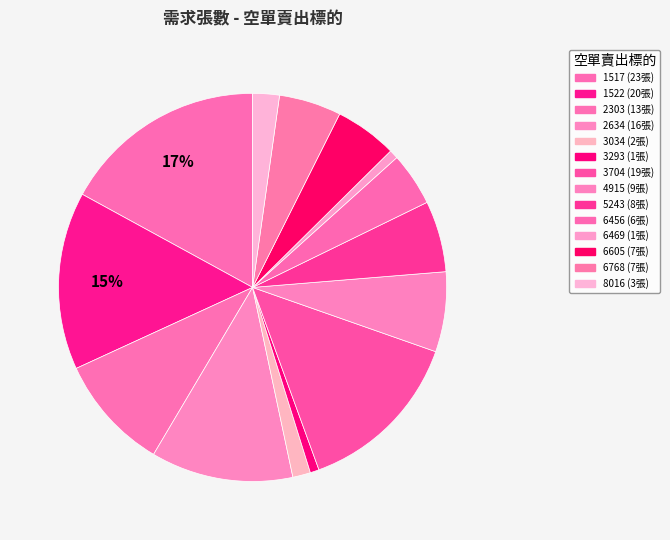

Count the number of slices in the pie.

14